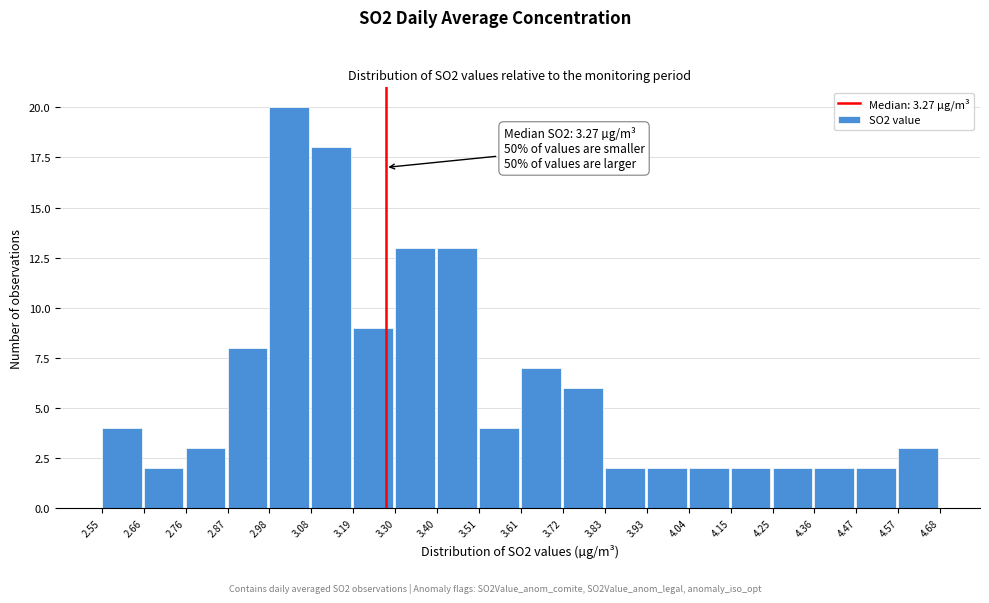

Over which range of the x-axis is the bar tallest?

2.98 to 3.08